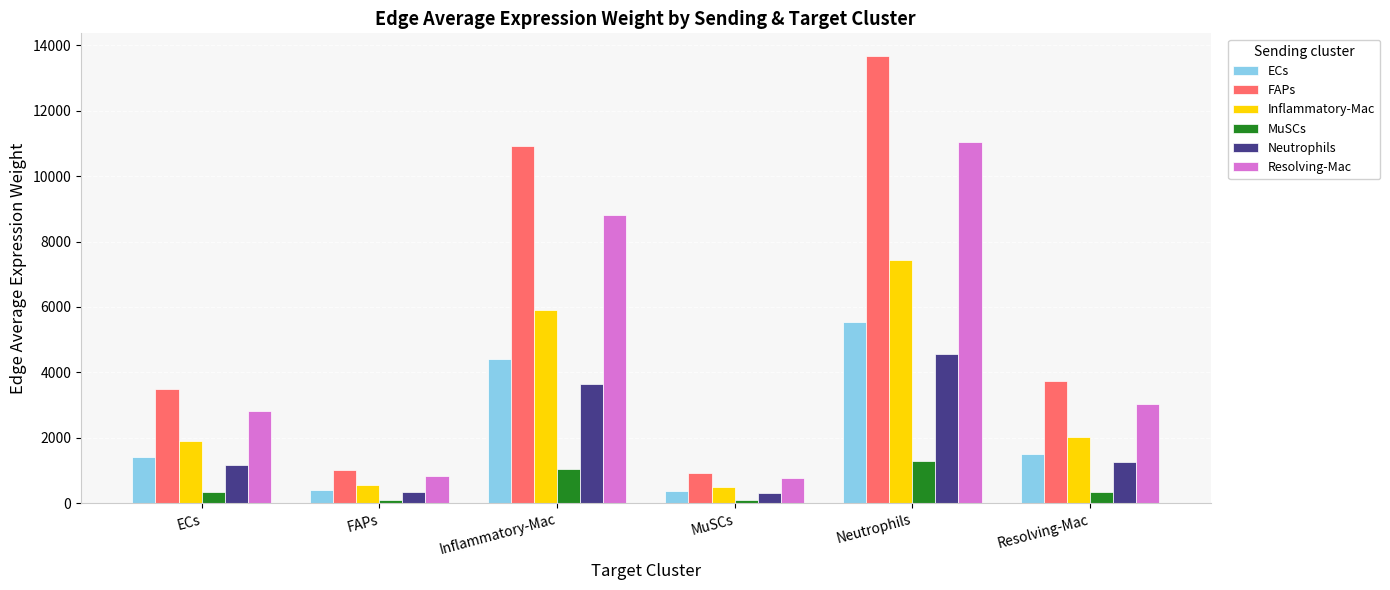

What is the total value across all series at Neutrophils?

43552.4